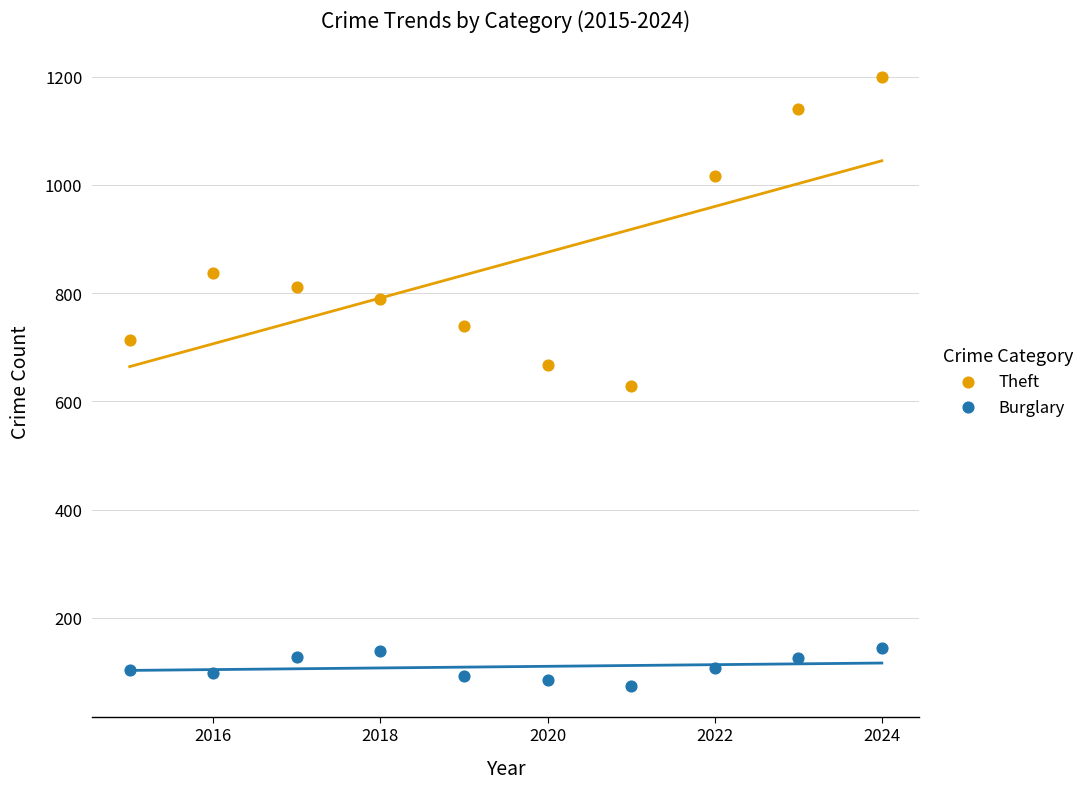

Which series reaches the minimum Y coordinate?

Burglary